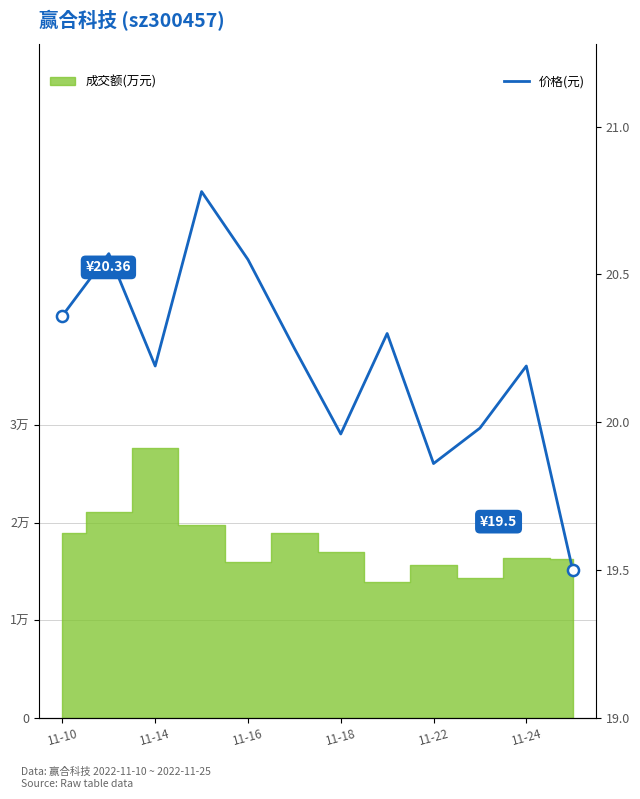

What is the sum of all values?

242.5